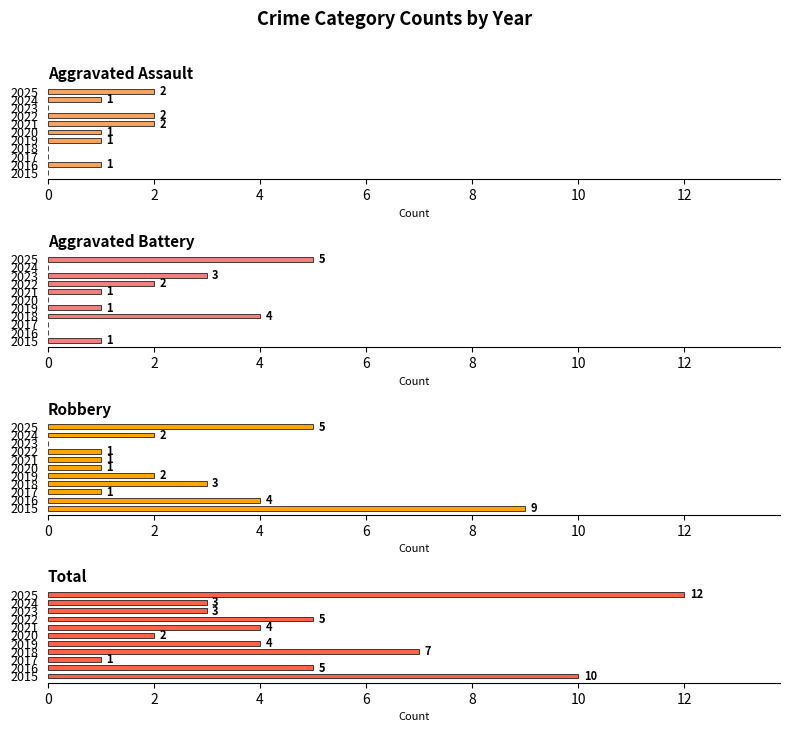

Which series has the largest total across all categories?

Total